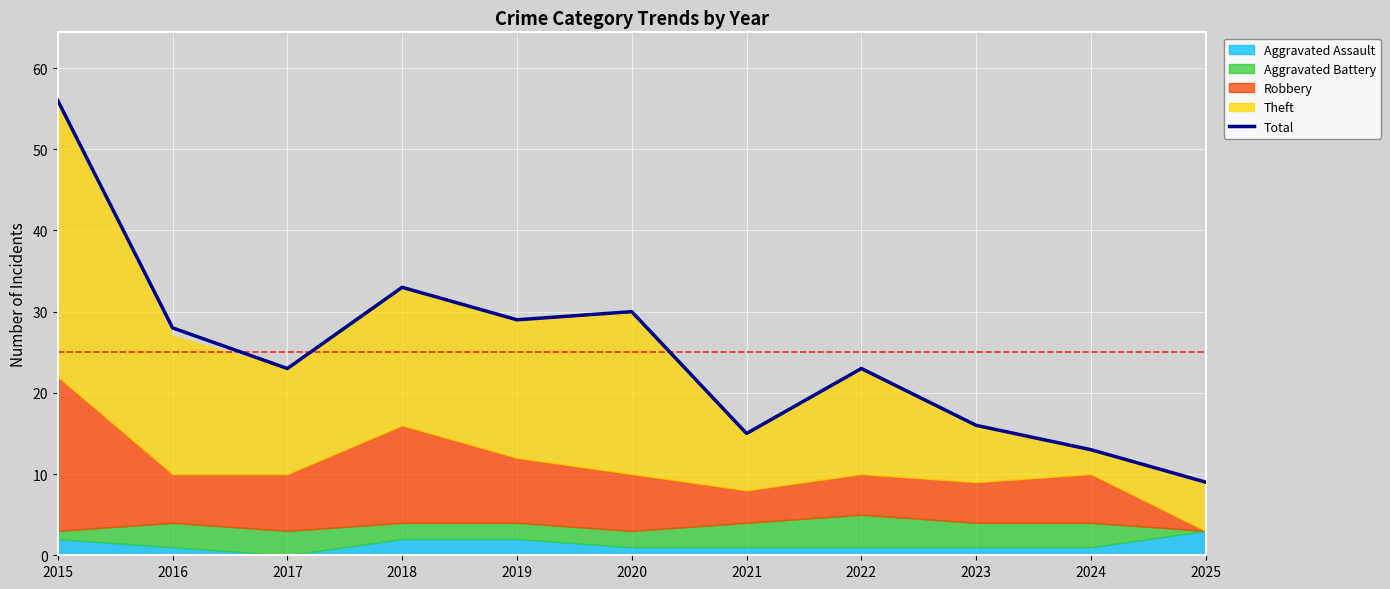

What is the sum of the values at 2022 and 2020?

53